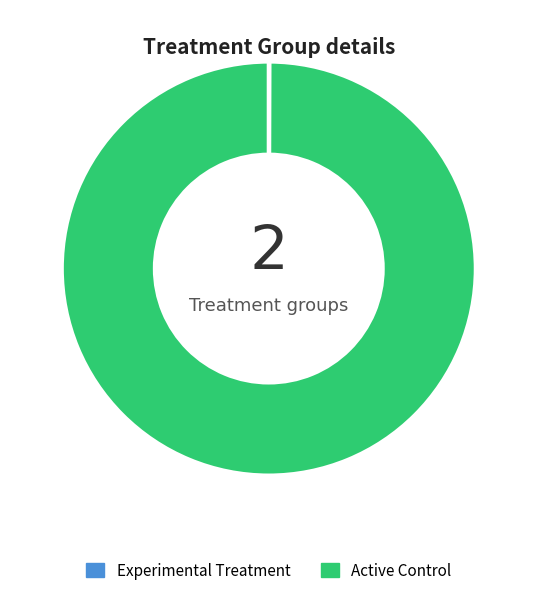

Is there any slice that represents more than half of the pie?

Yes